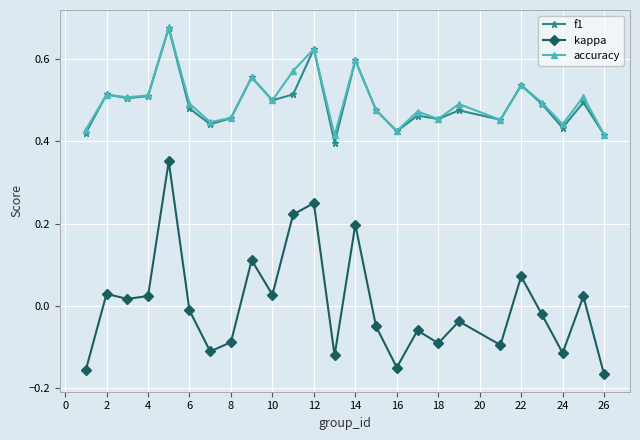

At how many categories does at least one series exceed 0?

25